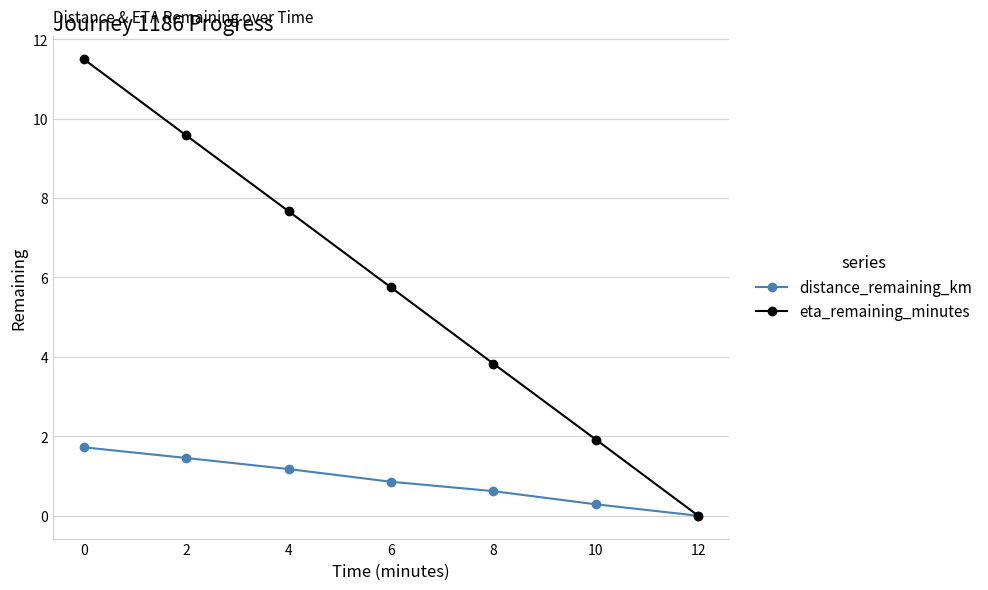

The distance_remaining_km series shows 1.5 at 2. True or false?

True